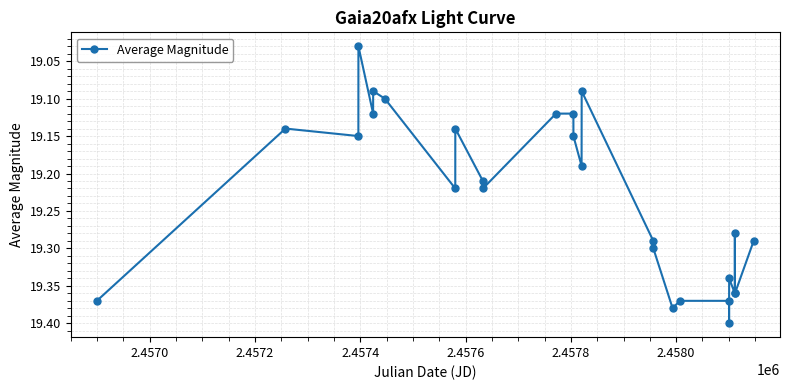

How many points are higher than both their immediate neighbors (excluding endpoints)?

9